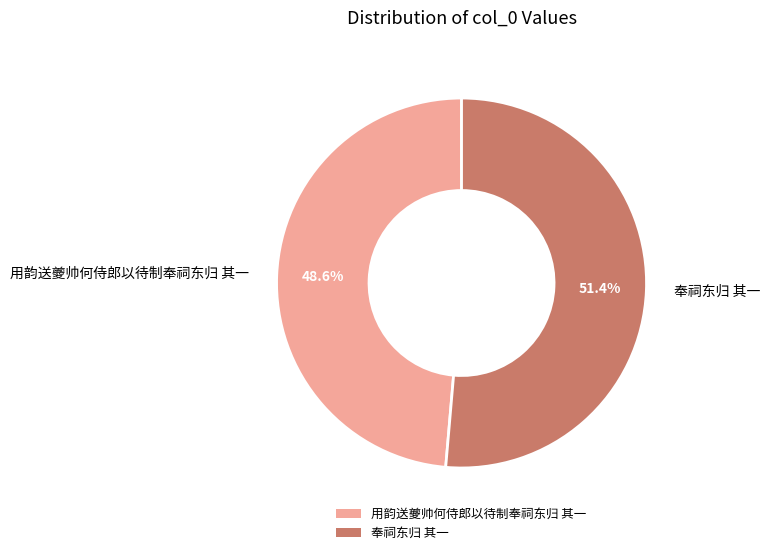

What percentage is the 用韵送夔帅何侍郎以待制奉祠东归 其一 slice, to the nearest percent?

49%